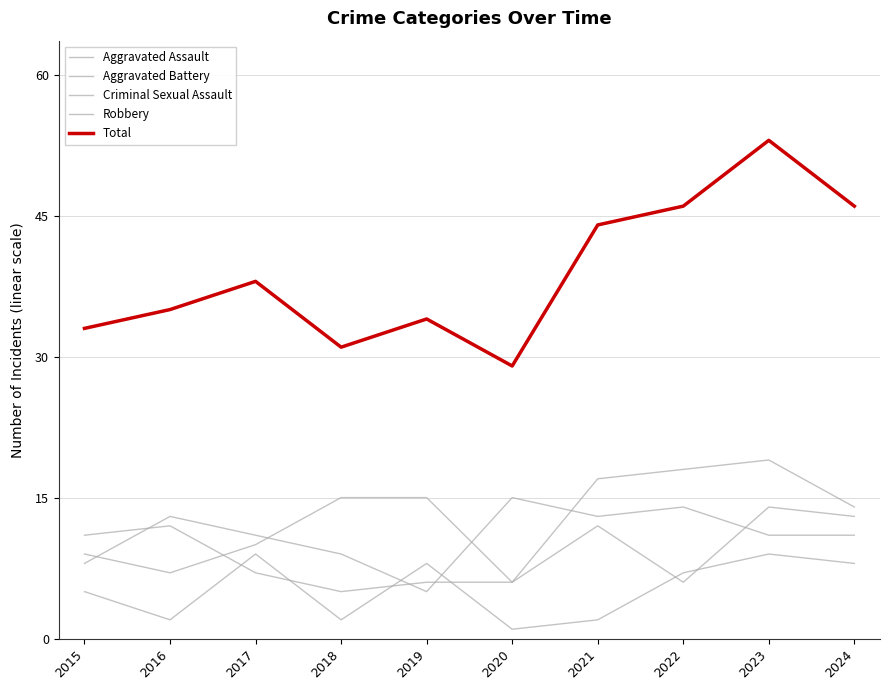

Is this an area chart (filled region under the line)?

No